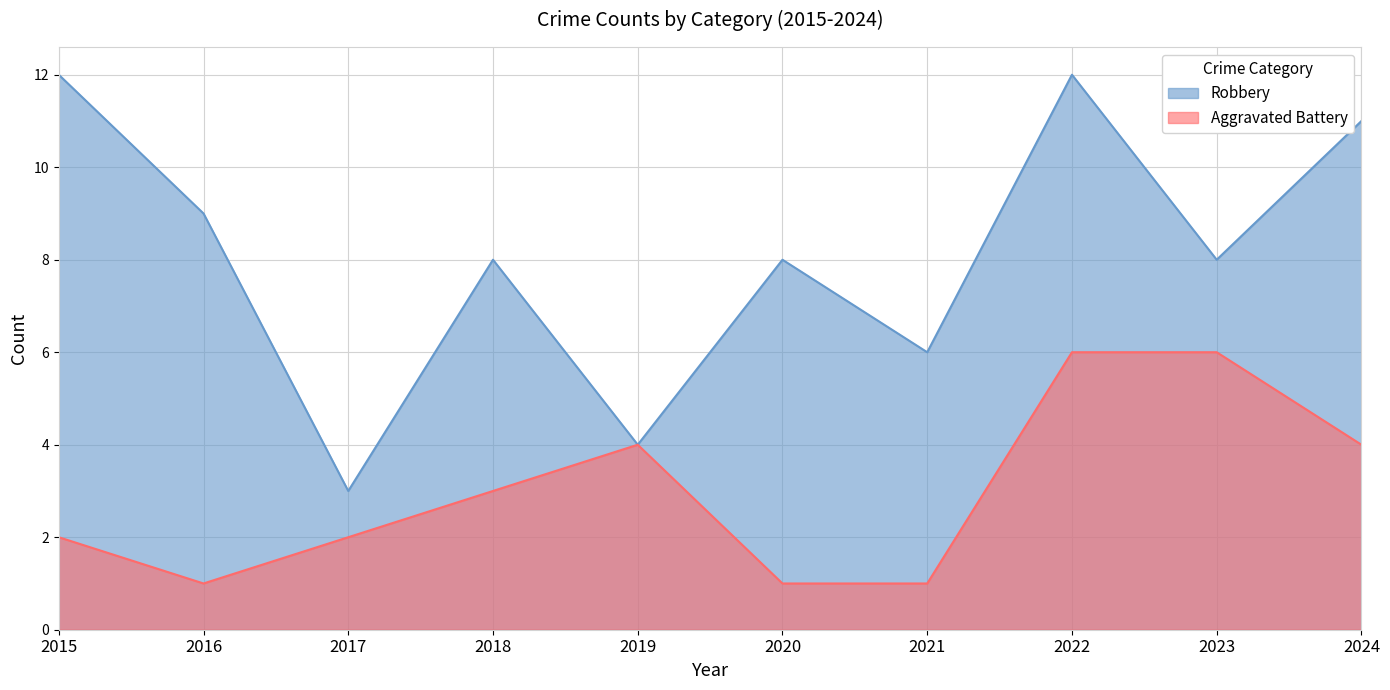

What is the total value across all series at 2021?

7